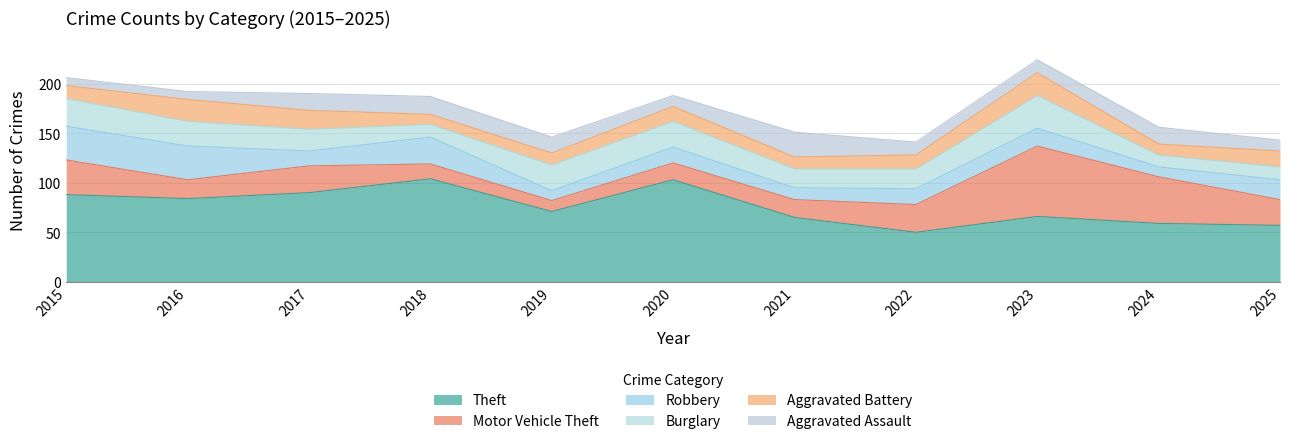

What is the sum of the Burglary values at 2025 and 2017?

35